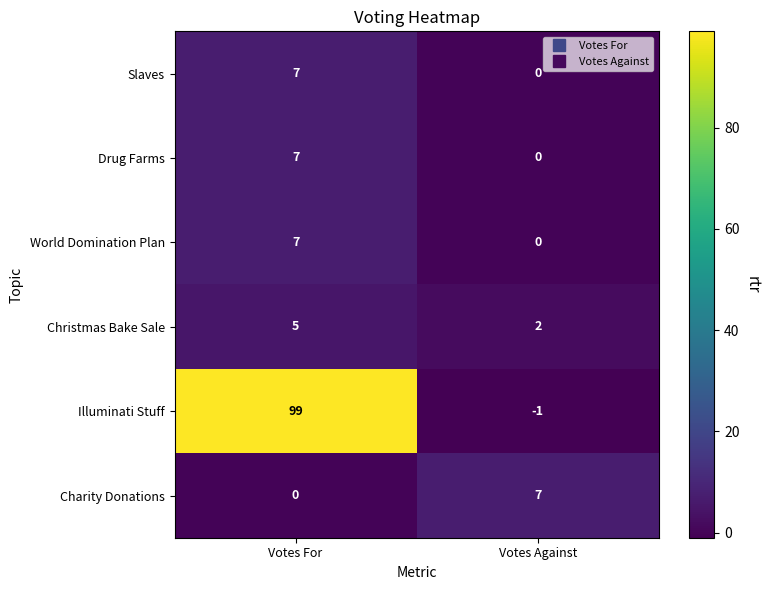

What is the difference between the maximum and minimum values in the Christmas Bake Sale series?

3